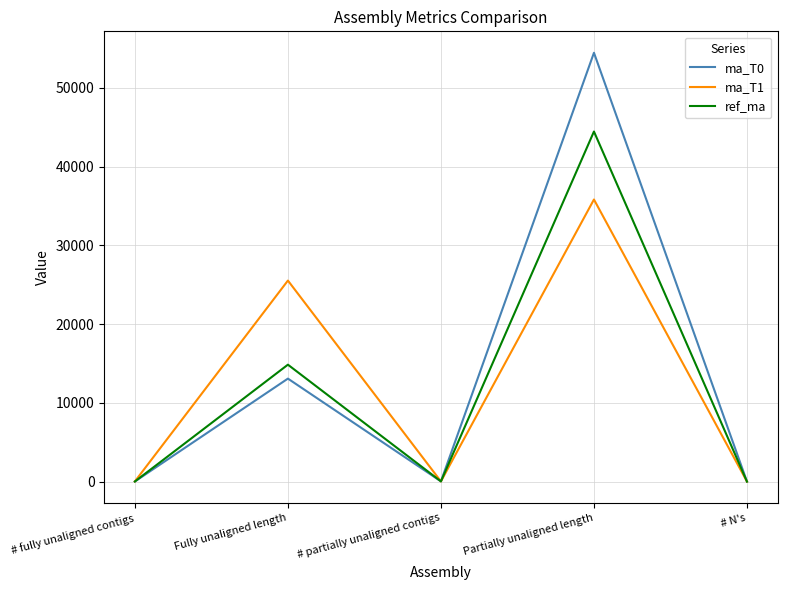

In ref_ma, how many points are lower than both neighbors (excluding endpoints)?

1